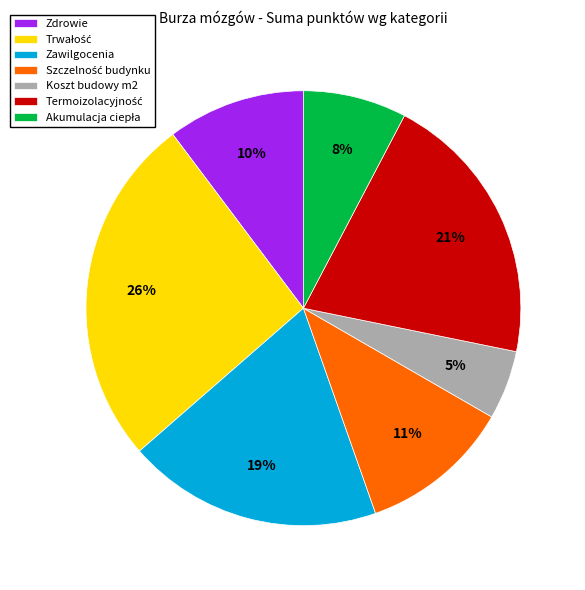

Which category has the smallest portion of the pie?

Koszt budowy m2